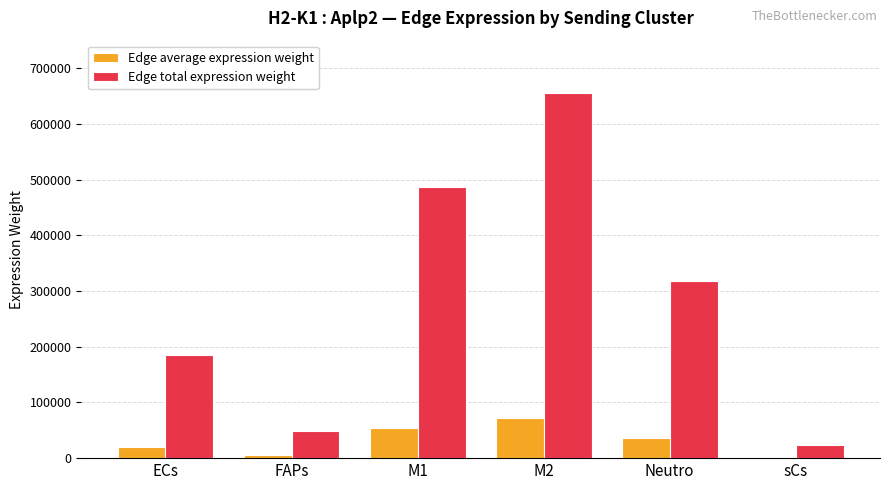

Where does the Edge total expression weight series first go above 318318?

M1